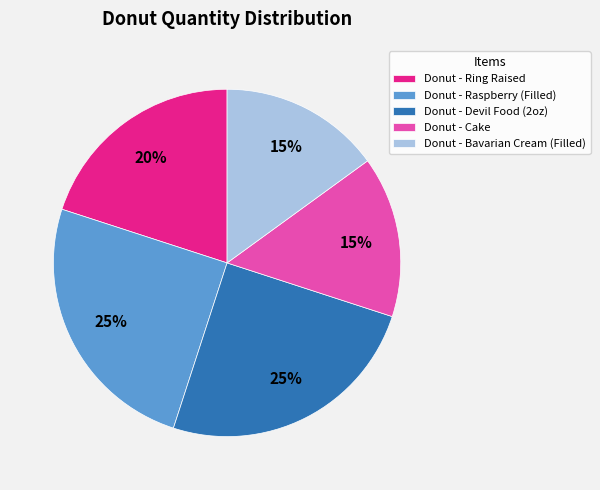

What is the ratio of the value at Donut - Raspberry (Filled) to the value at Donut - Cake?

1.7